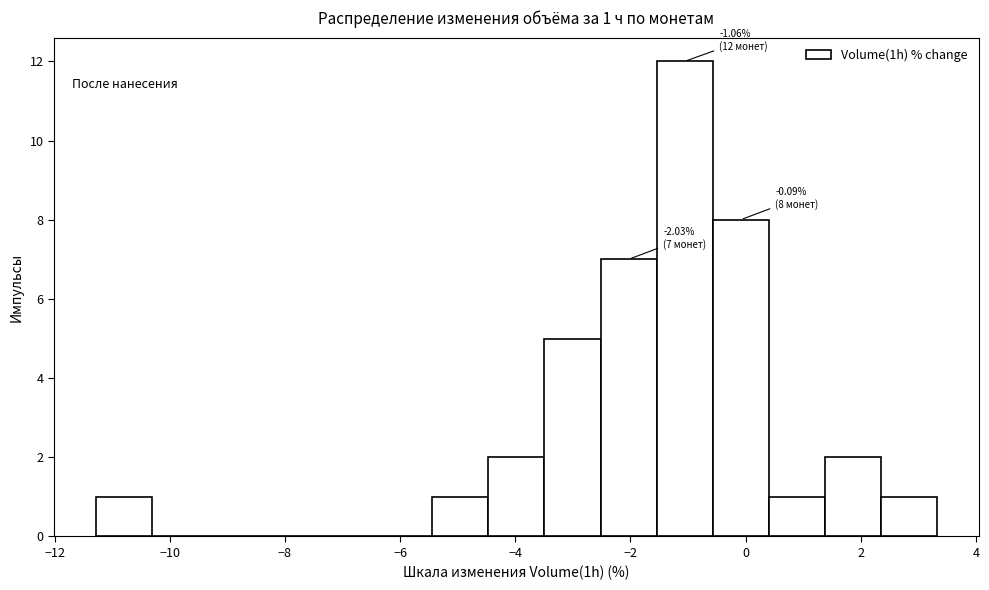

Which range on the x-axis has the tallest bar?

-1.6 to -0.6